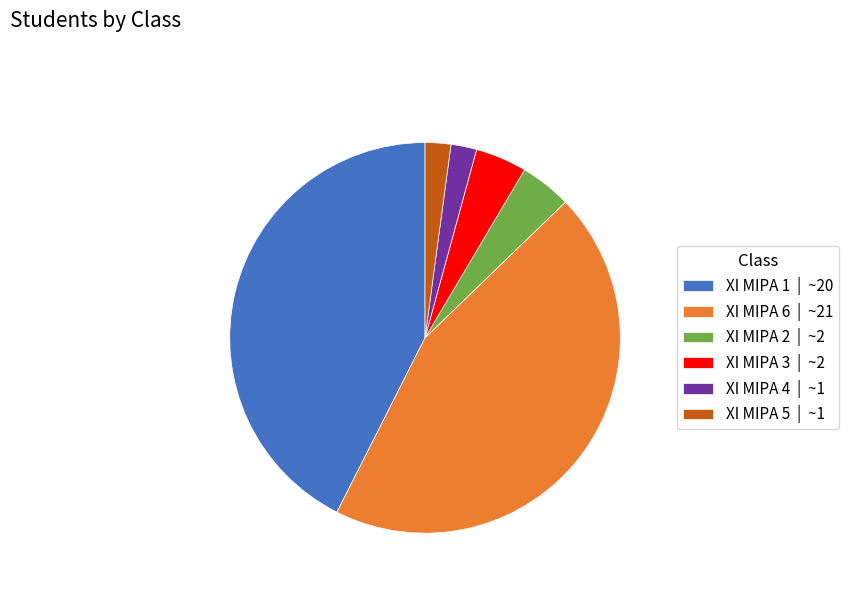

Is the sum of XI MIPA 3 | ~2 and XI MIPA 4 | ~1 greater than half?

No